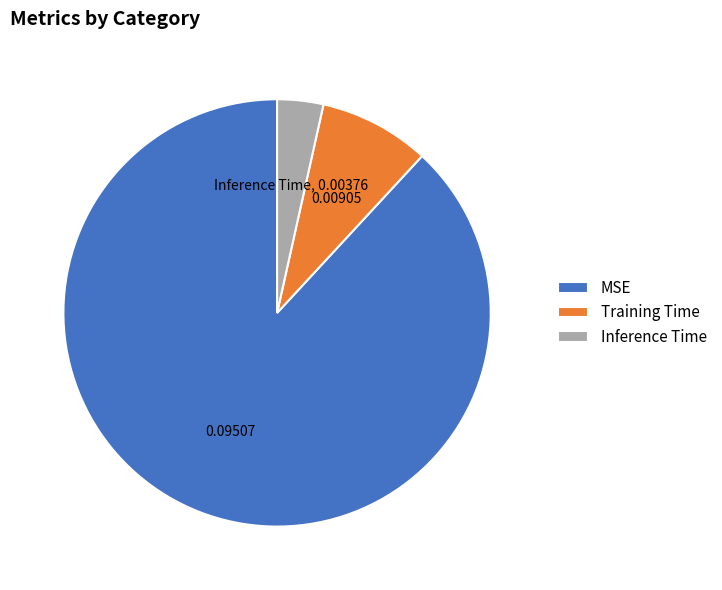

Which category accounts for the majority?

MSE